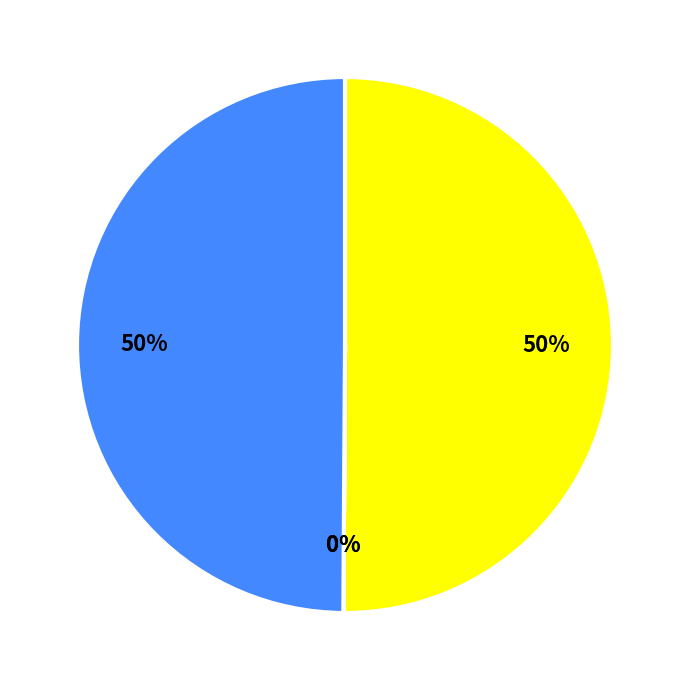

To the nearest percent, what is the difference between the largest and smallest slice percentages?

50%